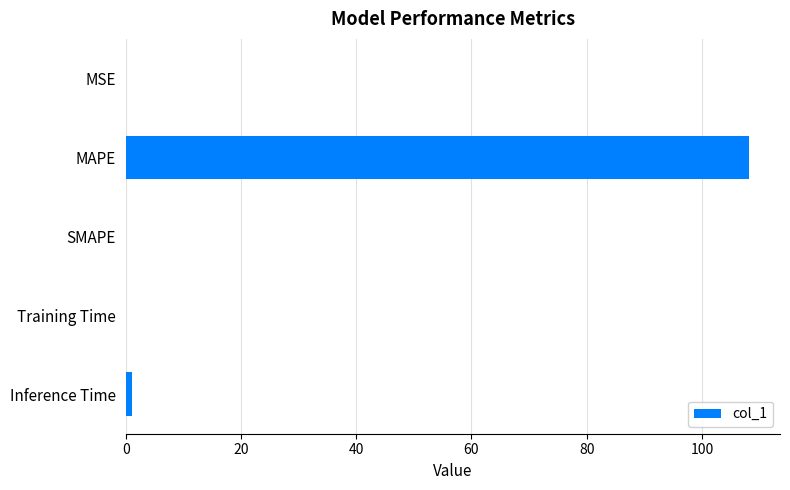

Which label corresponds to the largest value in the chart?

MAPE